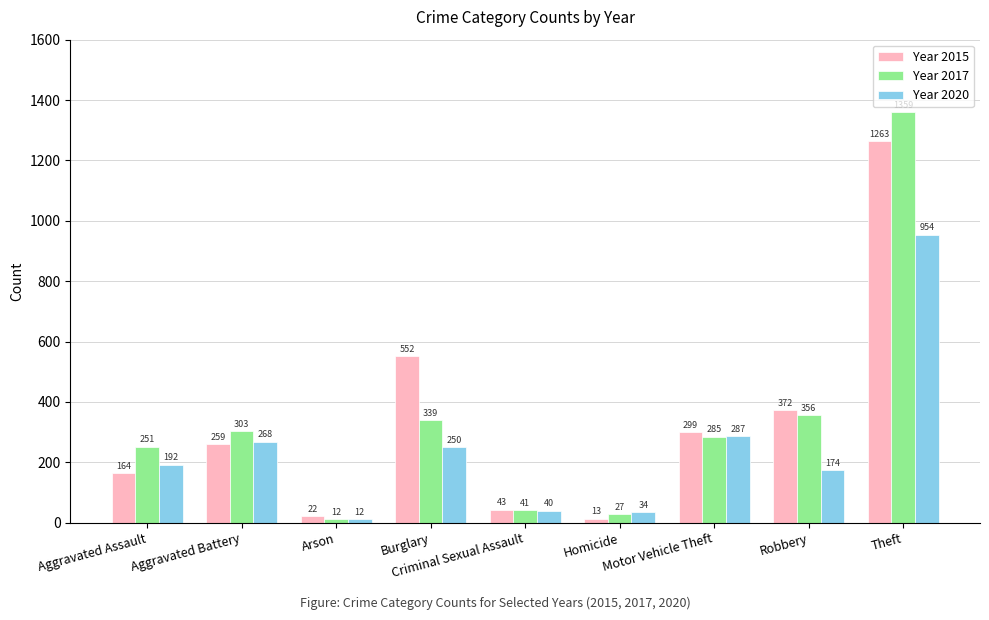

What is the label of the 3rd bar from the right?

Motor Vehicle Theft